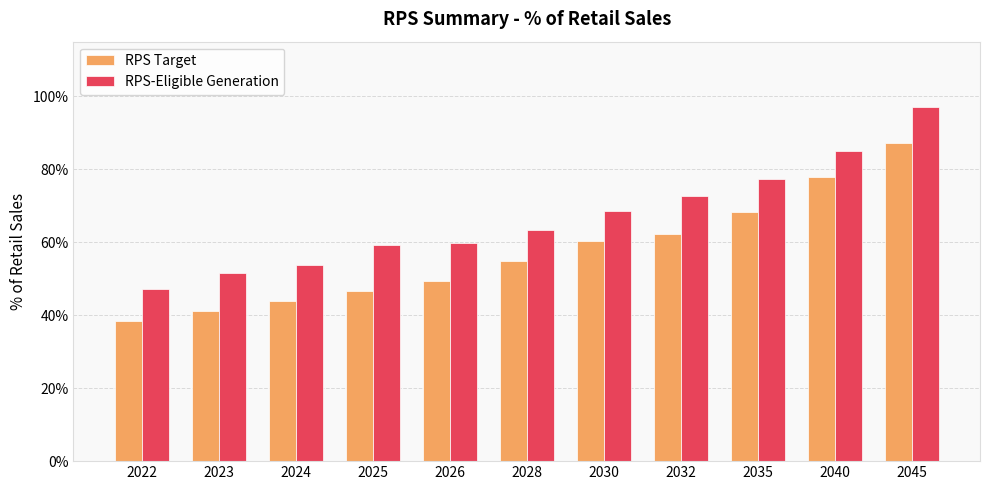

What is the sum of the RPS-Eligible Generation values at 2023 and 2026?

1.1